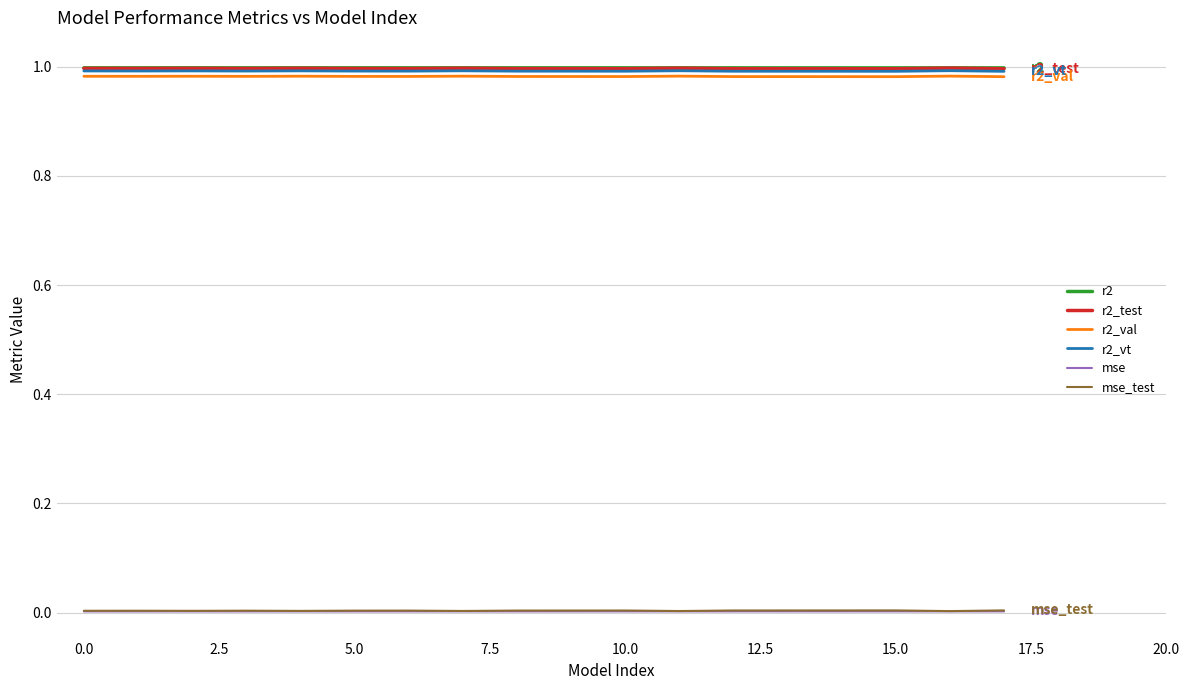

True or false: mse and r2_val intersect in this chart.

False